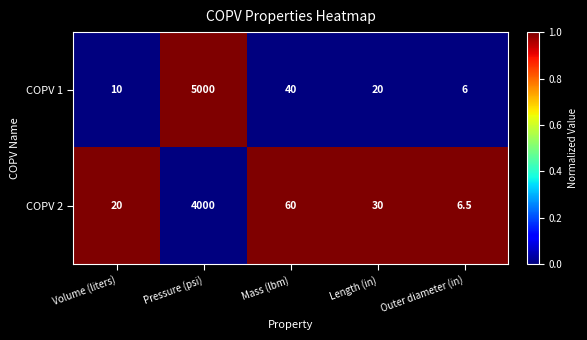

Between Pressure (psi) and Mass (lbm), which series saw the biggest shift?

COPV 1